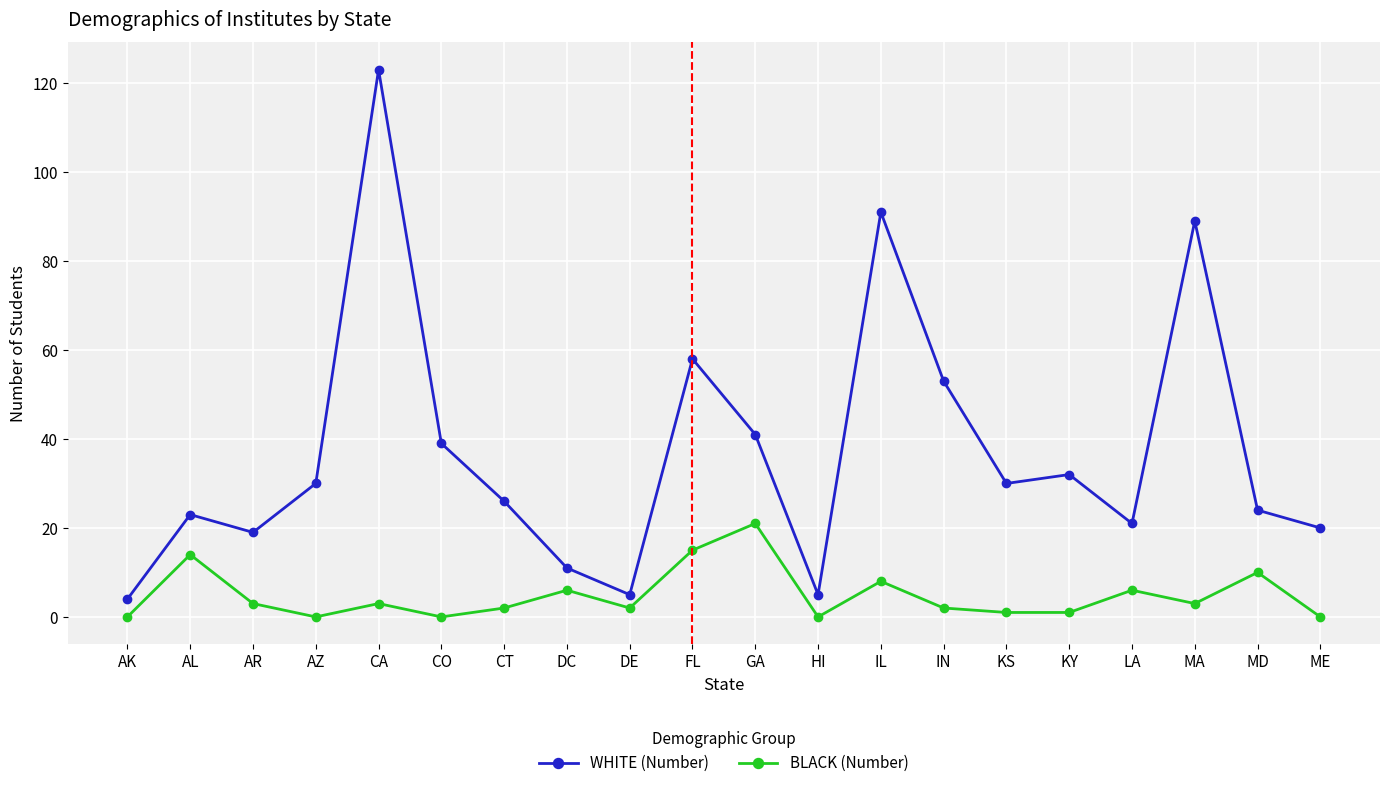

Rank the series by their maximum value, from highest to lowest.

WHITE (Number), BLACK (Number)